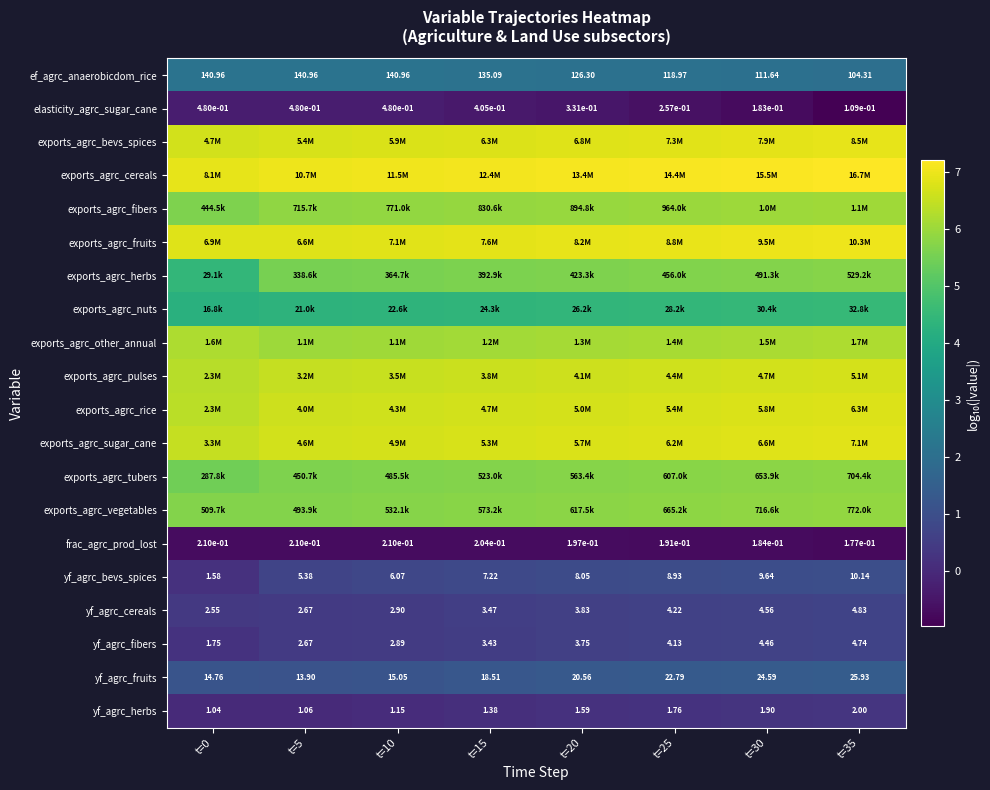

Is it true that yf_agrc_bevs_spices equals 1.3 at t=5?

False